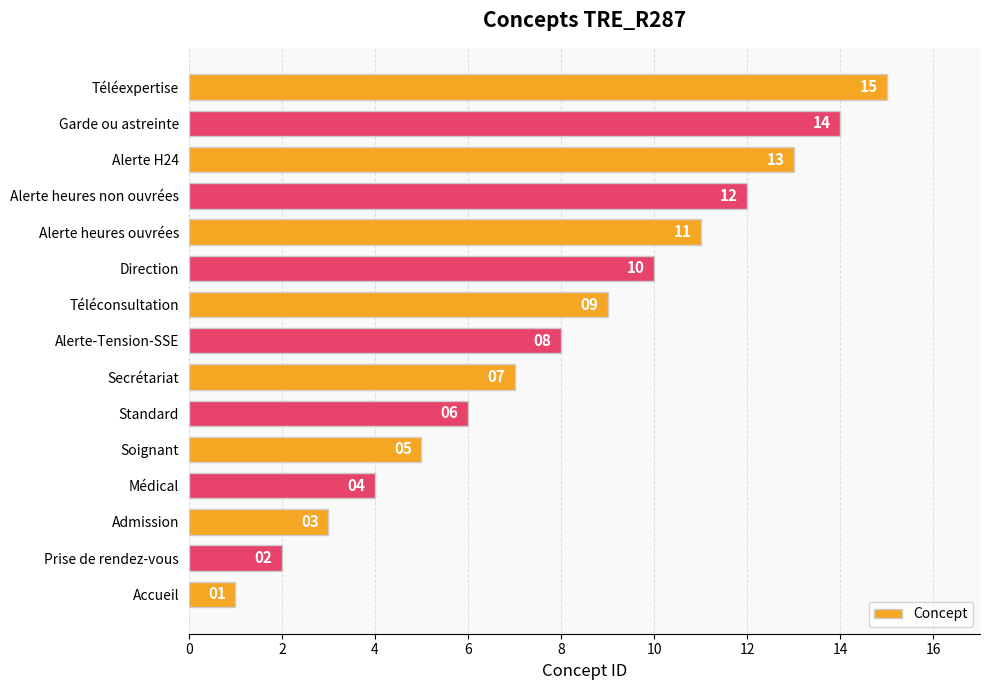

Read the value at Alerte heures ouvrées.

11